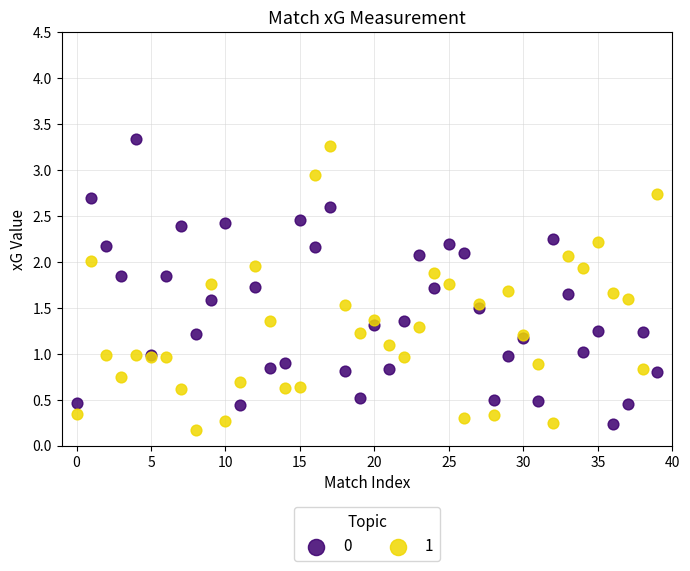

Which series contains the lowest Y value?

1